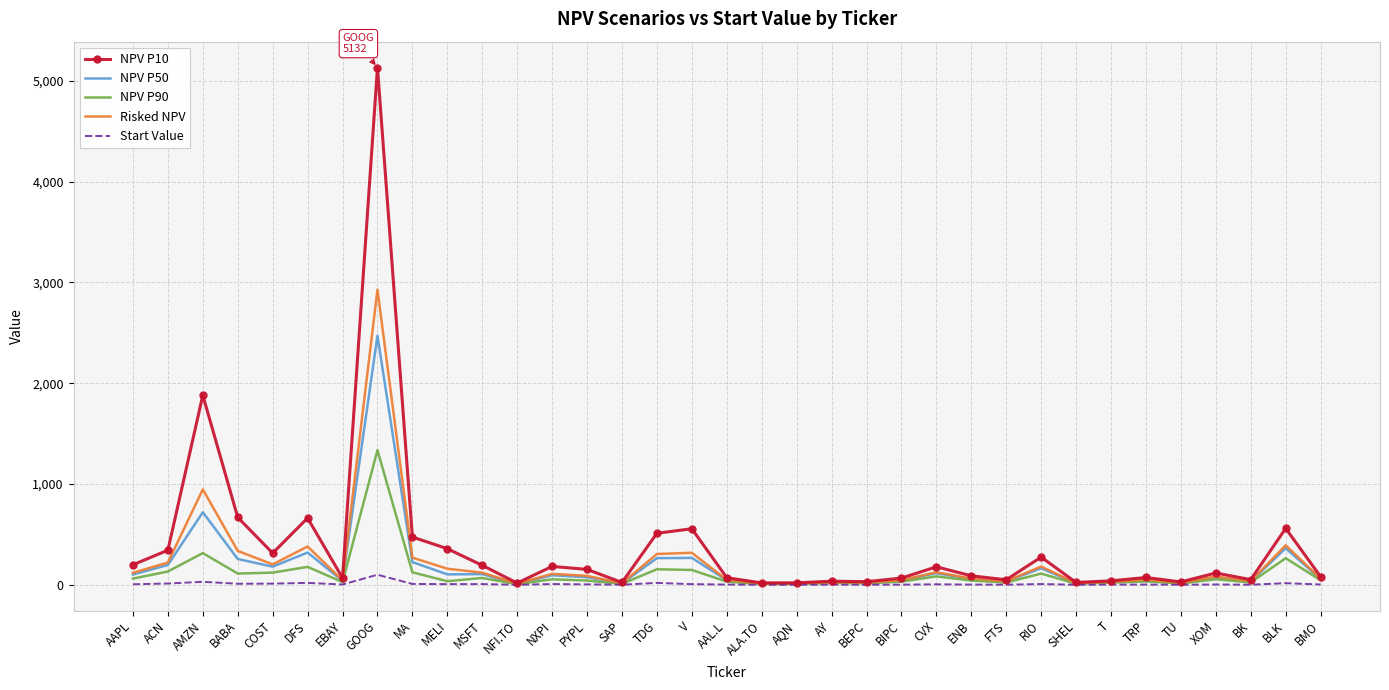

Where is Risked NPV nearest to the value 1470?

AMZN